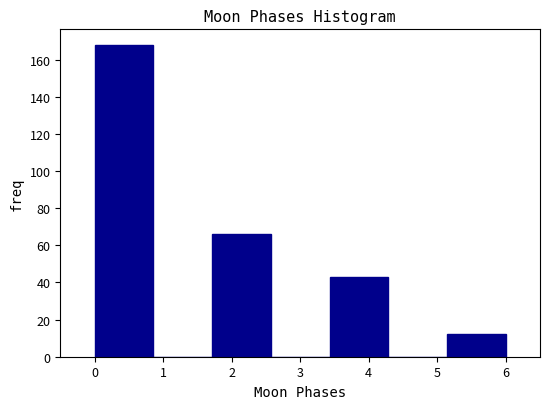

Reading left to right, list every bar in this chart as the range it spans on the x-axis followed by its height. Neither the bar edges nor the heights are printed on the chart, so give them approximately, as read against the axes.

0.0 to 0.9: 168
0.9 to 1.7: 0
1.7 to 2.6: 66
2.6 to 3.4: 0
3.4 to 4.3: 44
4.3 to 5.1: 0
5.1 to 6.0: 12